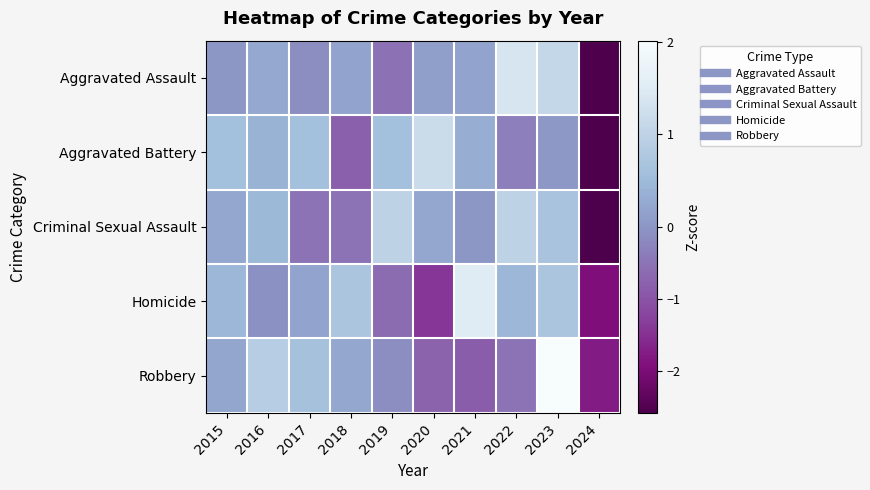

Reading right to left, list all the values displayed in this chart.

Aggravated Assault: 2024=-2.5	2023=1.1	2022=1.4	2021=0.2	2020=0.1	2019=-0.5	2018=0.2	2017=-0.1	2016=0.3	2015=0.0
Aggravated Battery: 2024=-2.6	2023=0.0	2022=-0.3	2021=0.3	2020=1.2	2019=0.6	2018=-0.8	2017=0.6	2016=0.4	2015=0.6
Criminal Sexual Assault: 2024=-2.6	2023=0.7	2022=1.0	2021=0.0	2020=0.2	2019=1.0	2018=-0.5	2017=-0.5	2016=0.5	2015=0.2
Homicide: 2024=-2.0	2023=0.7	2022=0.5	2021=1.5	2020=-1.4	2019=-0.6	2018=0.7	2017=0.2	2016=-0.1	2015=0.5
Robbery: 2024=-1.8	2023=2.0	2022=-0.5	2021=-0.8	2020=-0.7	2019=-0.1	2018=0.2	2017=0.6	2016=0.9	2015=0.2